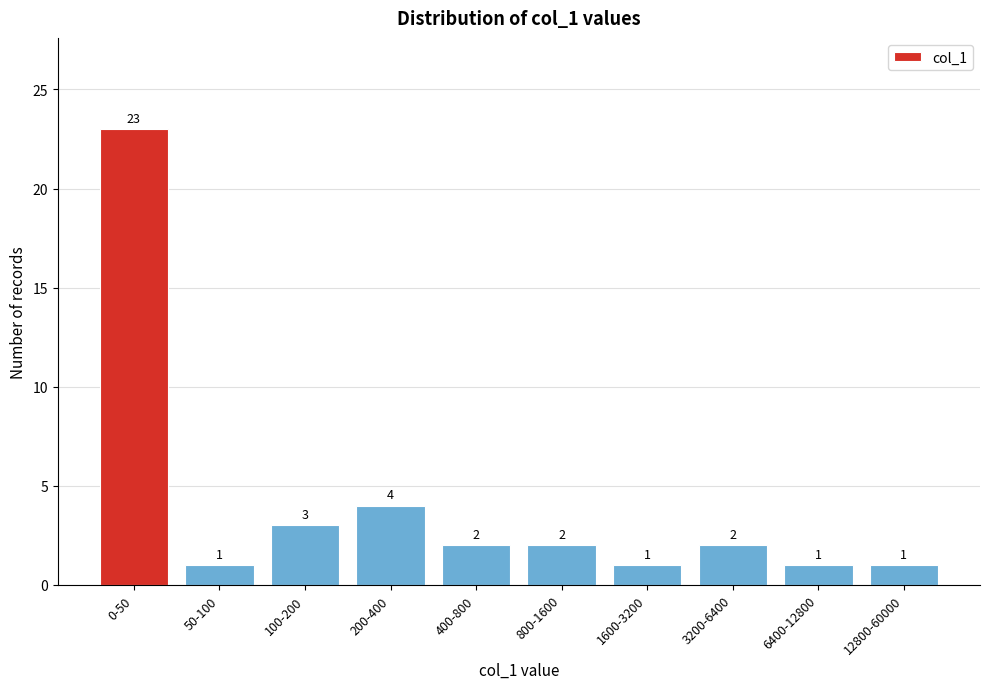

Reading left to right, extract all data points from this chart.

23	1	3	4	2	2	1	2	1	1